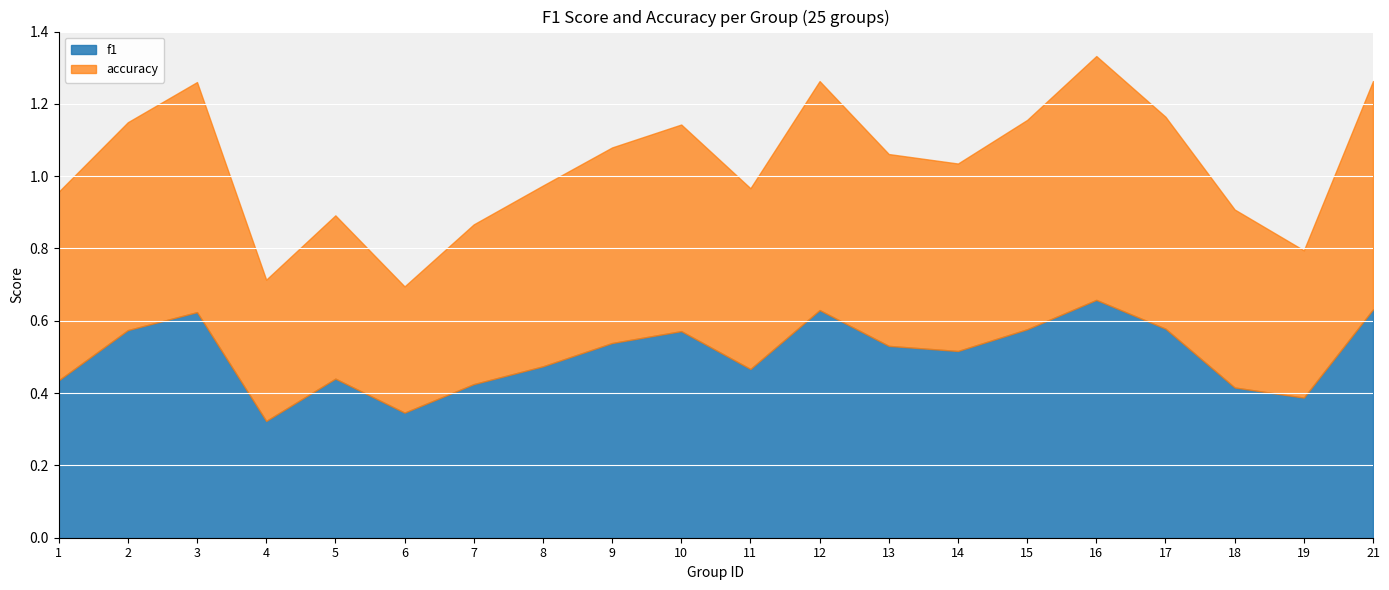

True or false: accuracy has a value of 0.5 at 18.

True